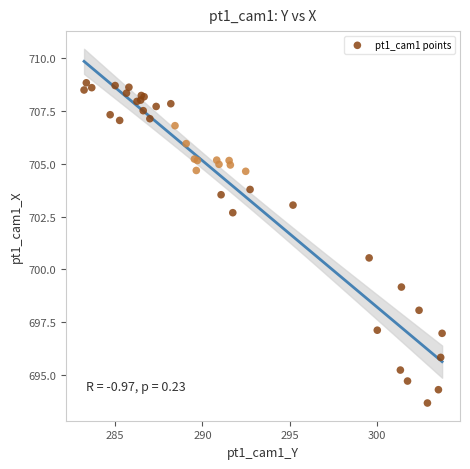

What Y value in the scatter plot is closest to 701?

700.5